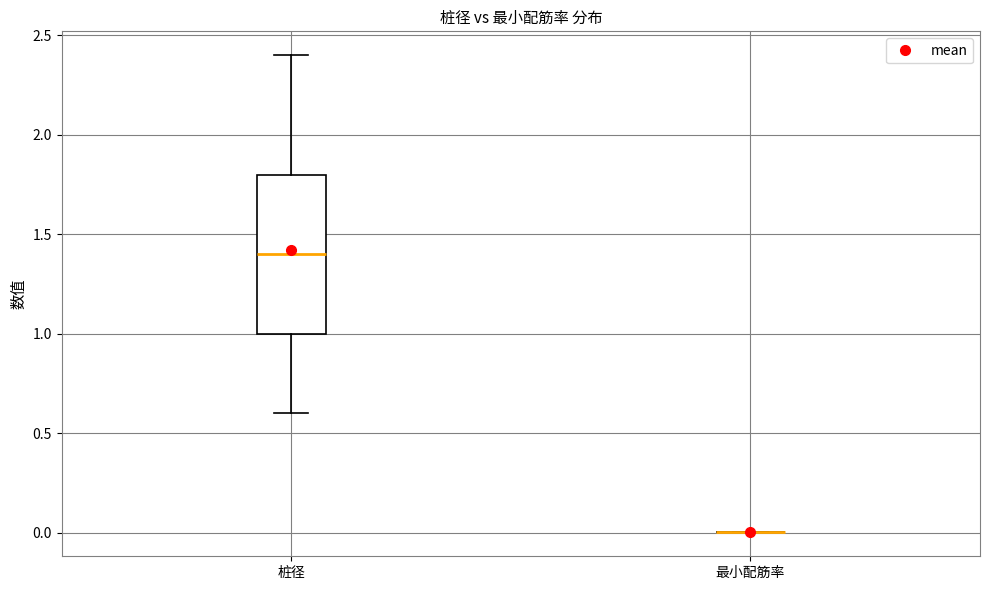

Reading left to right, transcribe this box plot: for each box, give where its median line is, the range the box spans, and where its two whiskers end, as read against the y-axis. The values are not printed on the chart, so give them approximately, as read against the axis.

桩径: median 1.4, box 1.0 to 1.8, whiskers 0.6 to 2.4
最小配筋率: box collapsed to a line at 0.0, whiskers 0.0 to 0.0